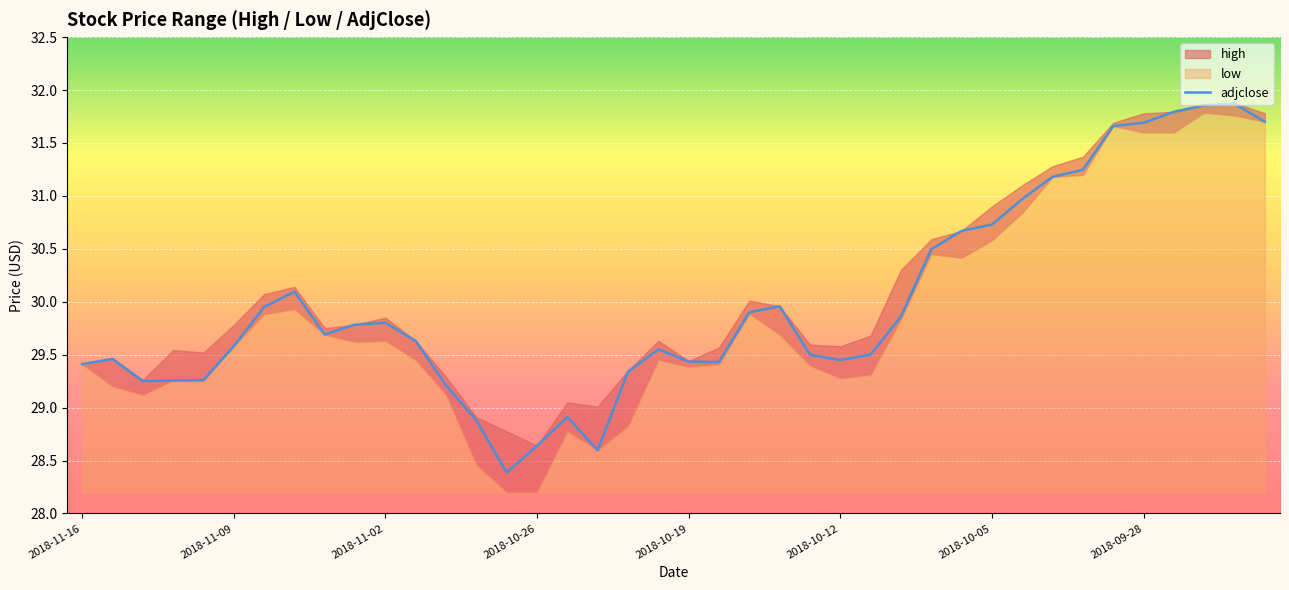

What is the difference between the maximum and minimum values?

3.5